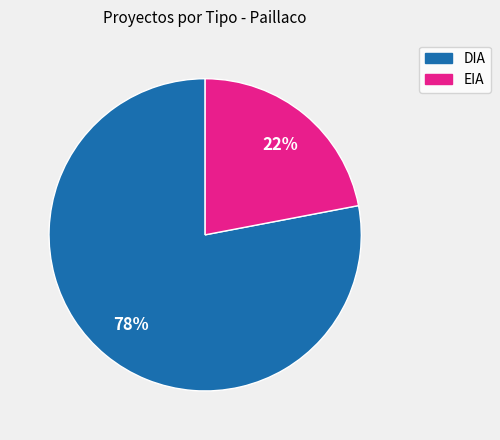

Count the number of slices in the pie.

2